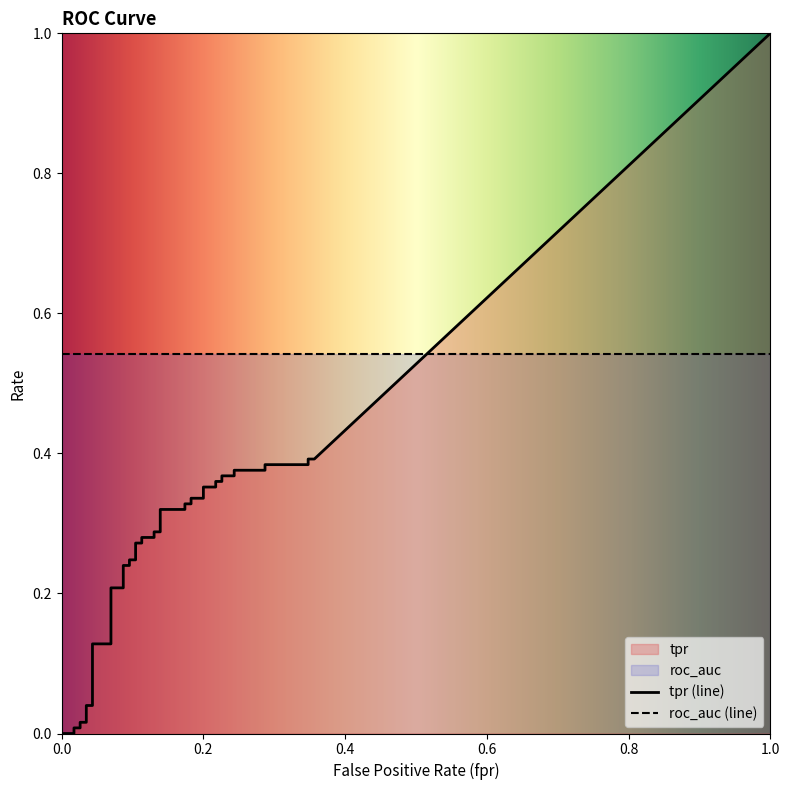

At how many categories does at least one series exceed 0?

40